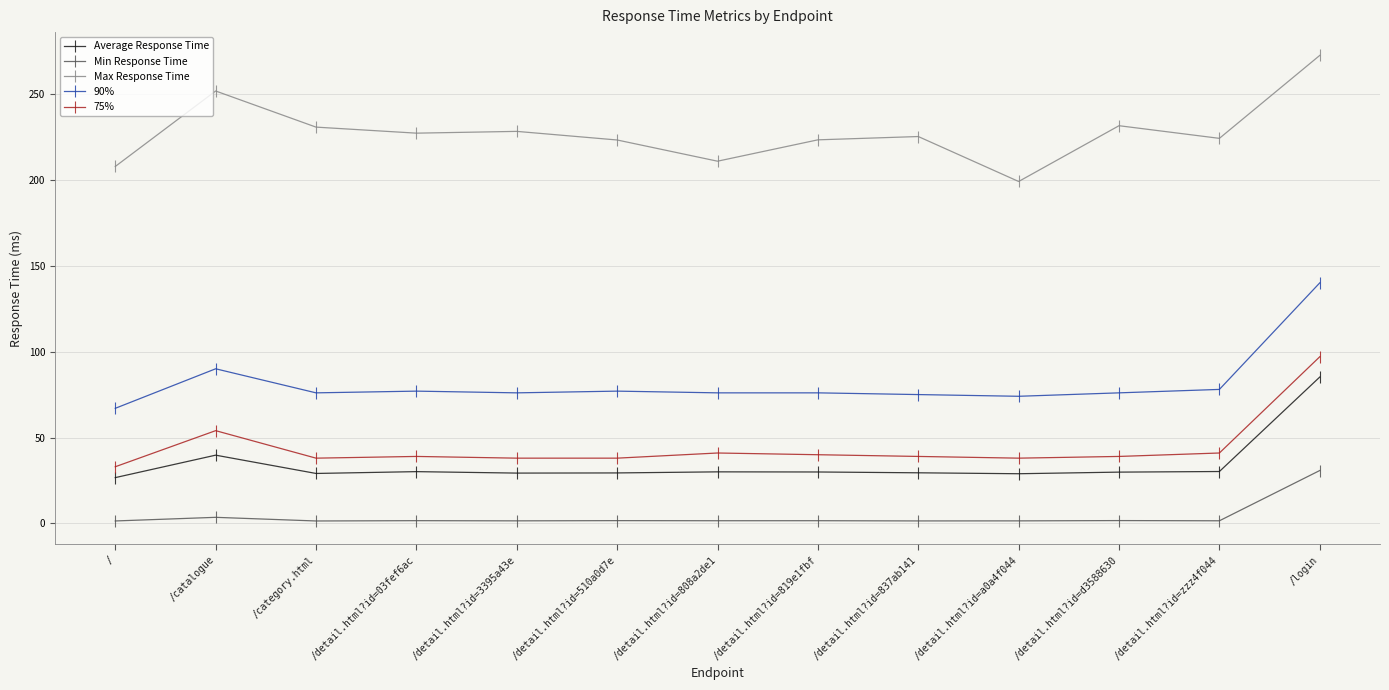

Does the chart have visible grid lines?

Yes